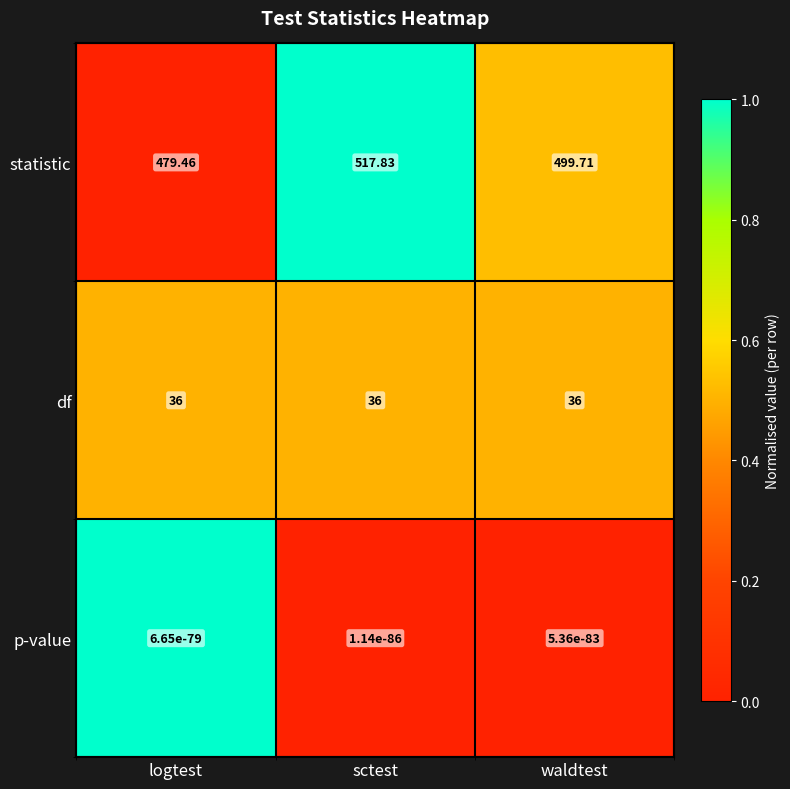

Which series has the largest range (max minus min)?

statistic